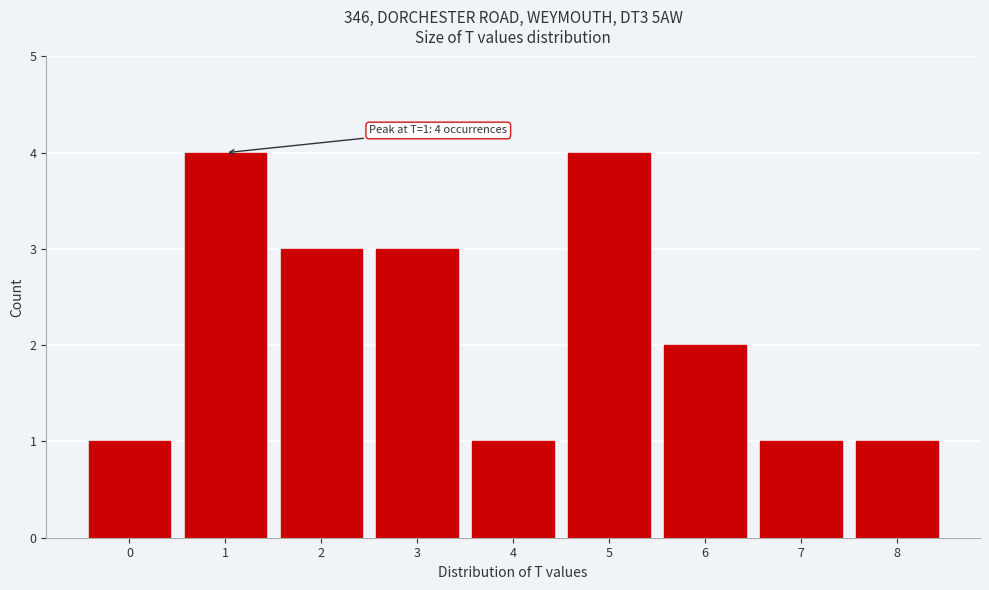

Reading left to right, transcribe all the data shown in this chart.

1	4	3	3	1	4	2	1	1